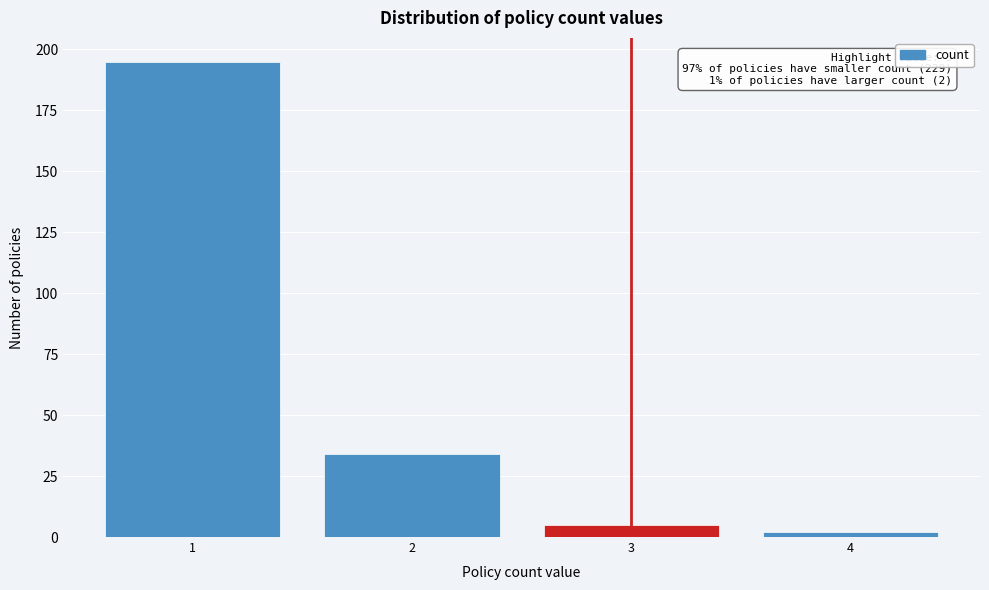

Reading left to right, extract all data points from this chart.

195	34	5	2